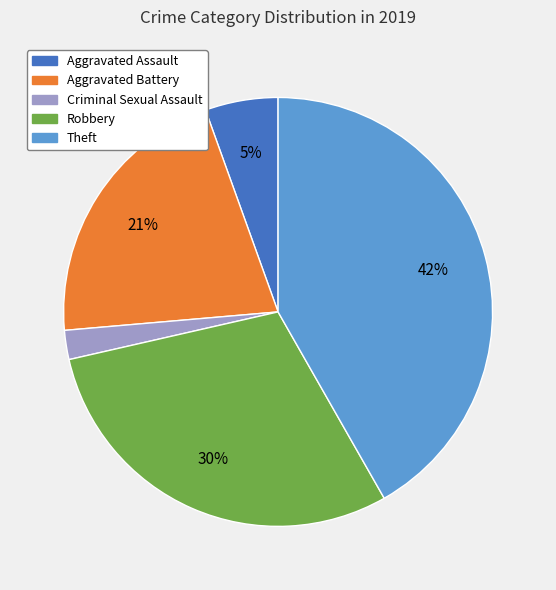

To the nearest percent, what is the difference between the largest and smallest slice percentages?

40%